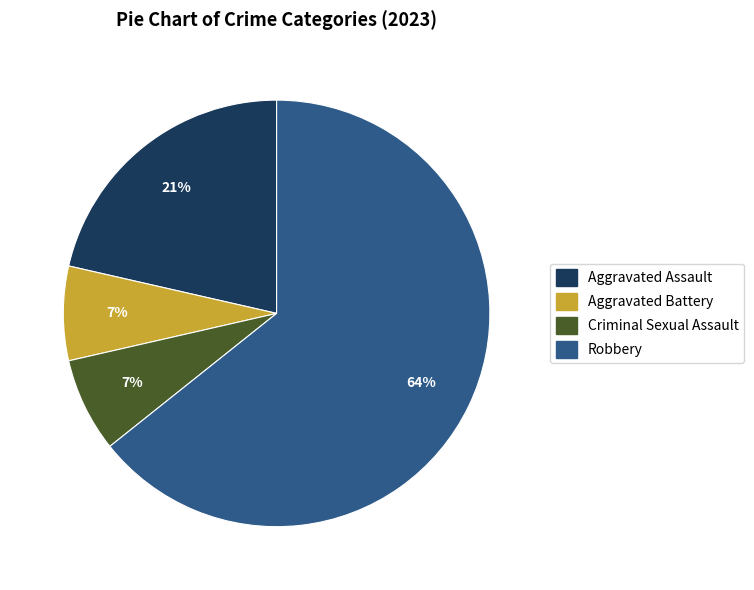

Do Aggravated Assault and Criminal Sexual Assault together represent more than half of the pie?

No